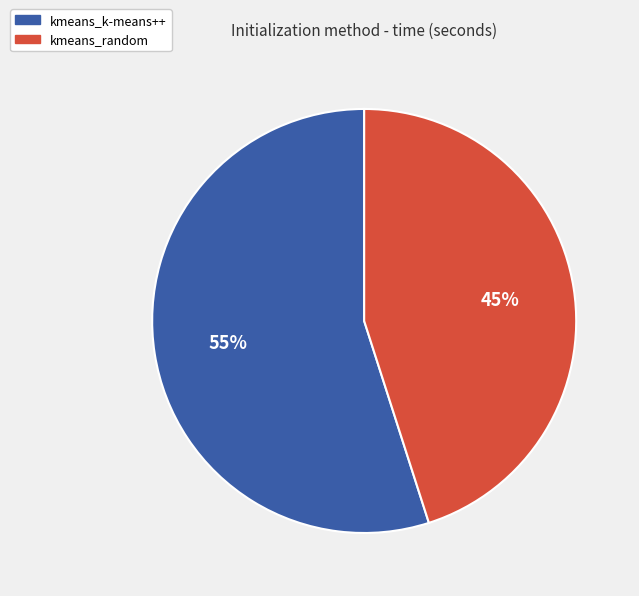

What is the ratio of the value at kmeans_random to the value at kmeans_k-means++?

0.8